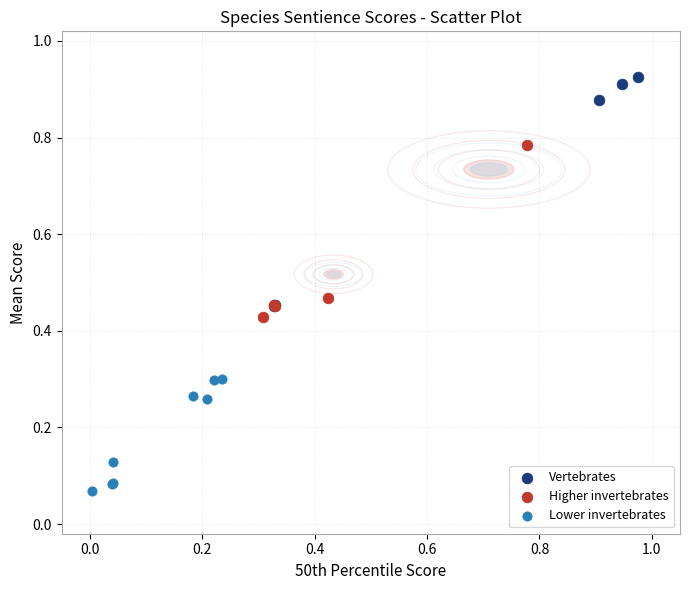

Which series reaches the maximum Y coordinate?

Vertebrates